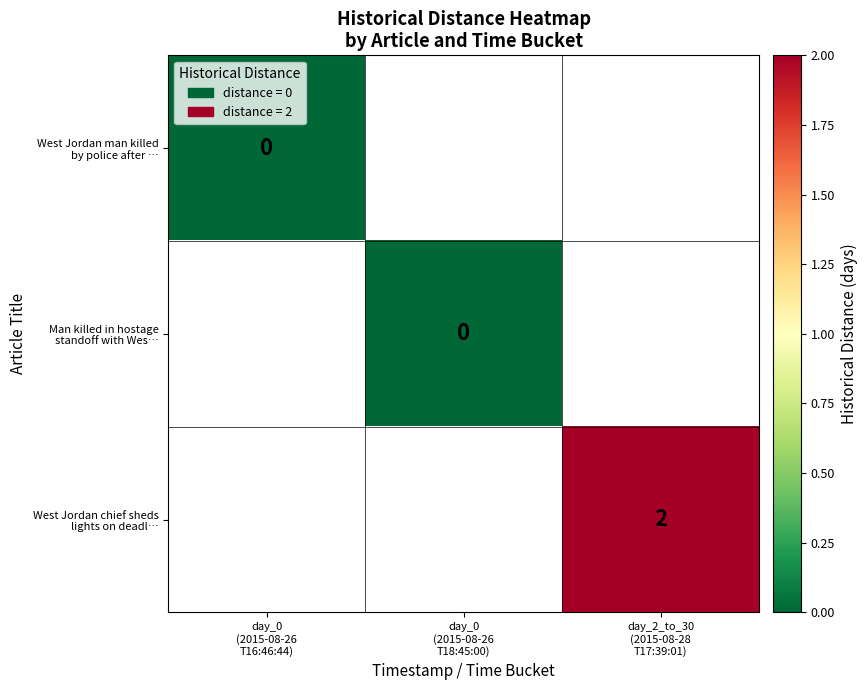

At how many categories does at least one series exceed 0?

1